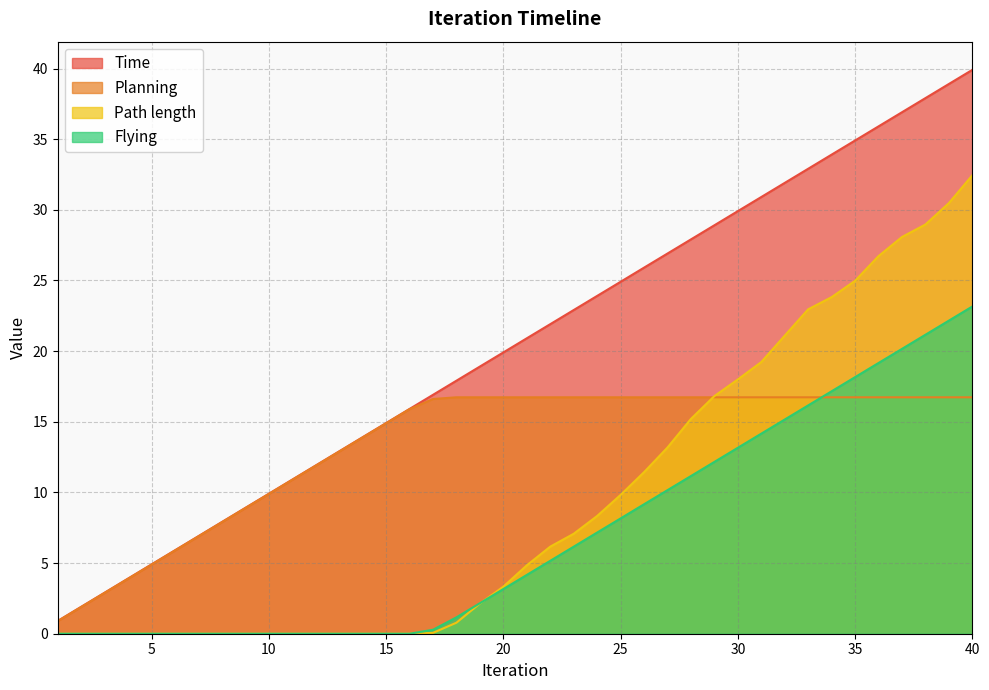

How many times do Path length and Flying cross each other?

1